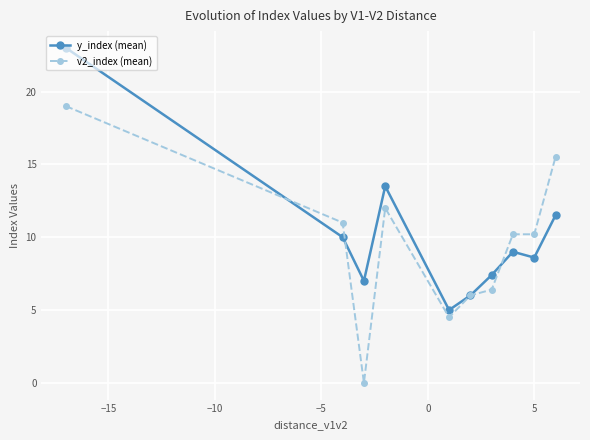

What are all the series names shown in the legend?

y_index (mean), v2_index (mean)